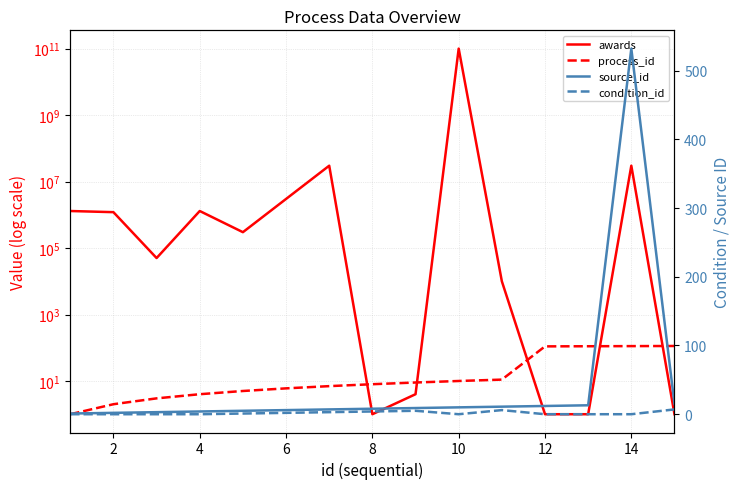

Count the number of data series in this chart.

4